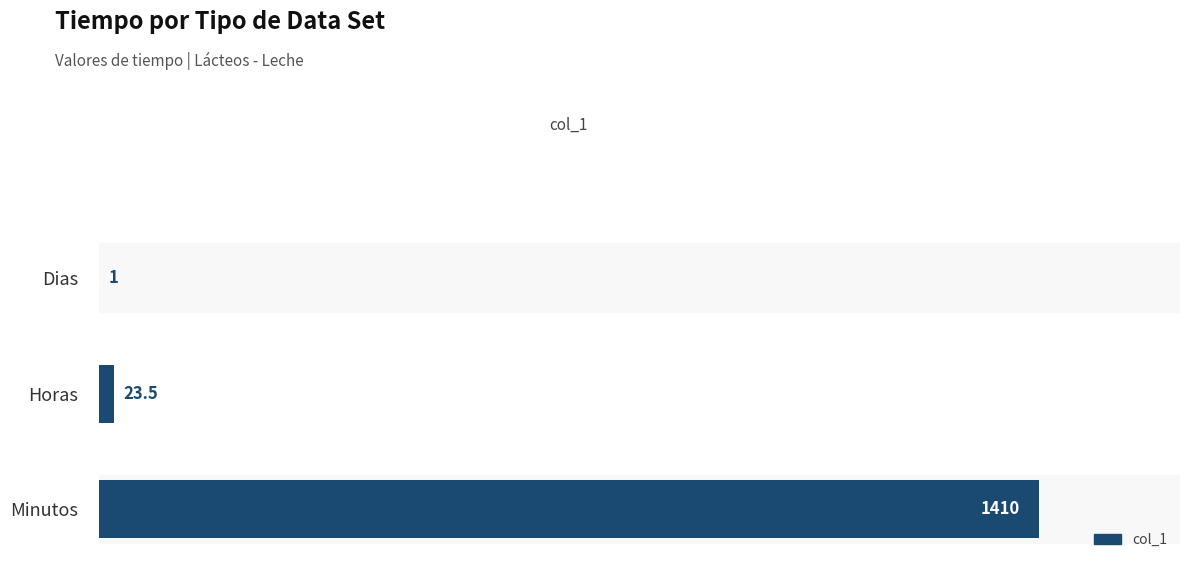

How many values exceed 23?

2